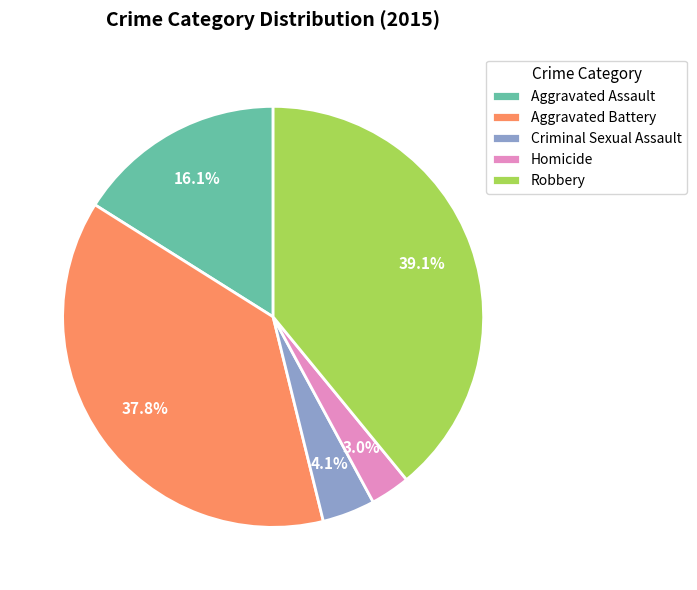

What is the largest slice in the pie chart?

Robbery